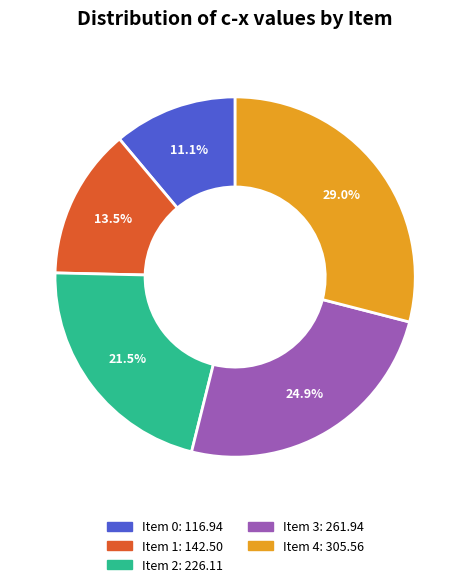

To the nearest percent, what is the difference between the largest and smallest slice percentages?

18%